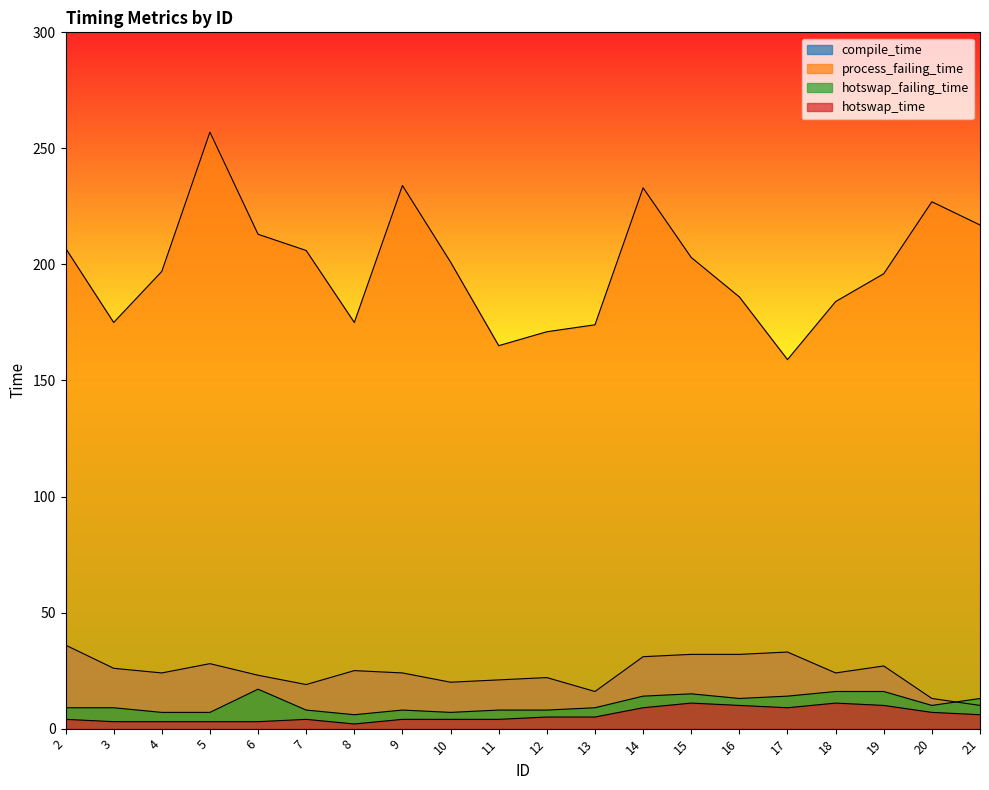

What is the average value of the compile_time series?

24